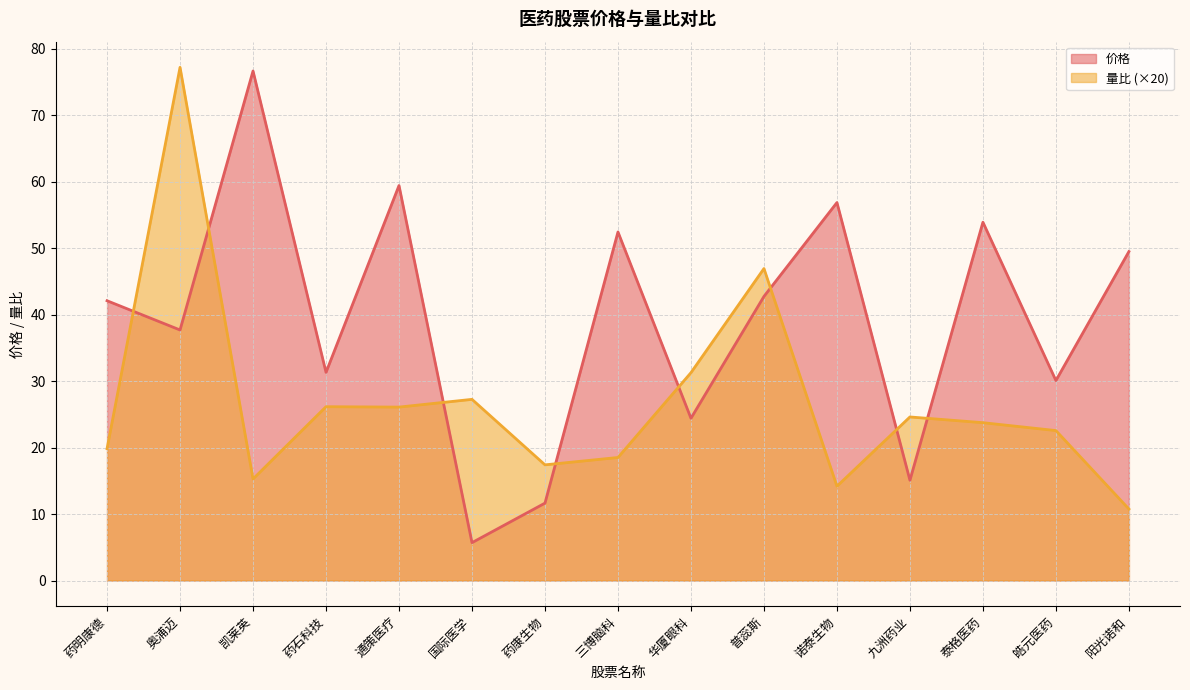

Rank the series at 药石科技 from highest to lowest value.

价格, 量比 (×20)